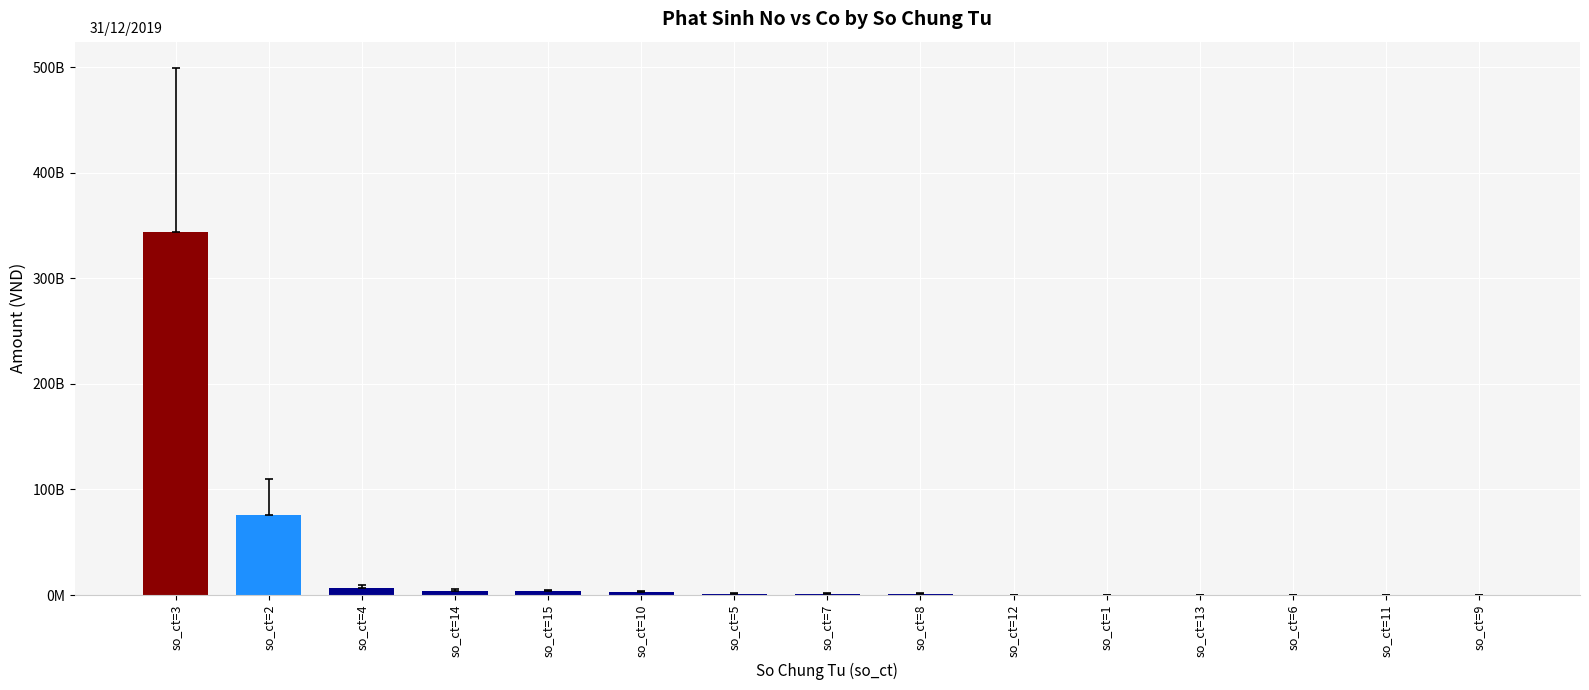

Are the bars horizontal?

No